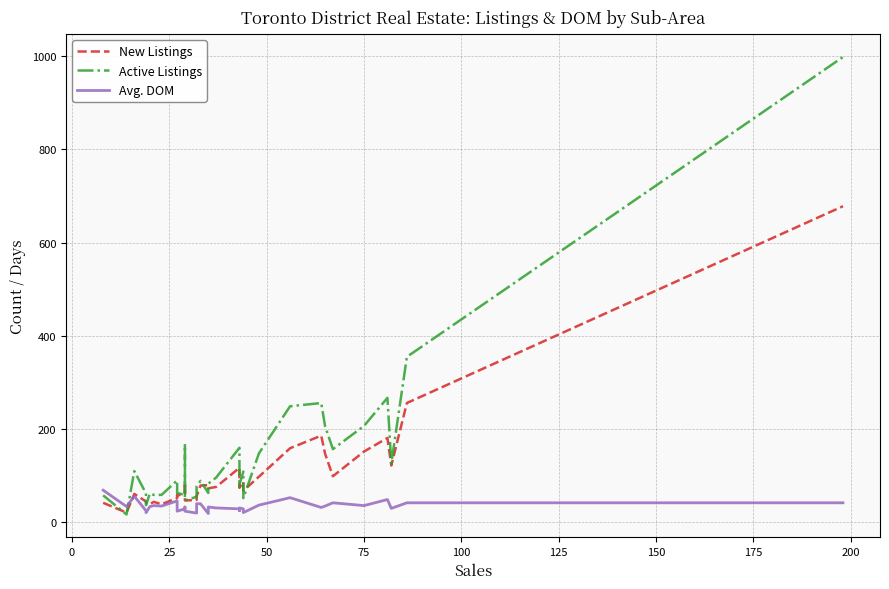

In New Listings, how many points are lower than both neighbors (excluding endpoints)?

10